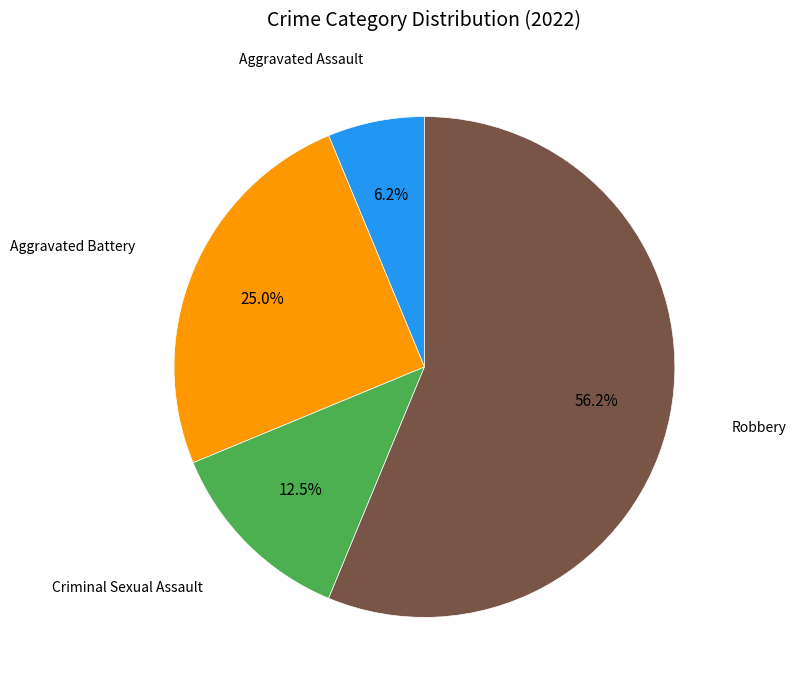

Does any single category account for the majority?

Yes